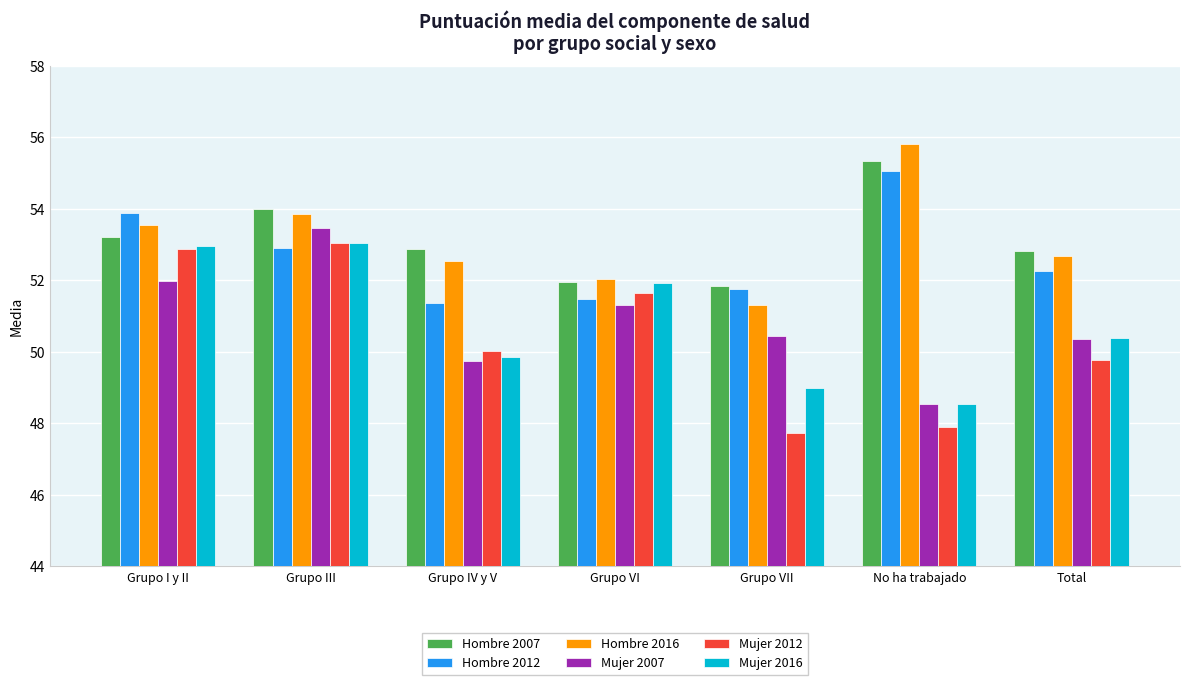

What is the sum of all Hombre 2016 values?

371.8